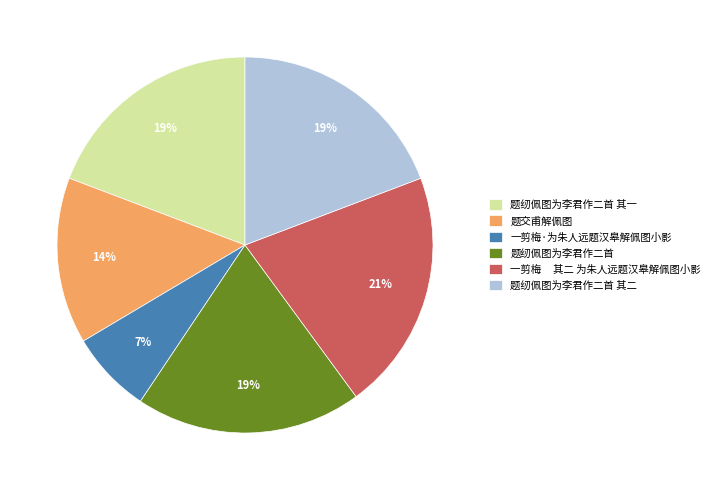

Which has a higher value, 题纫佩图为李君作二首 其二 or 一剪梅·为朱人远题汉皋解佩图小影?

题纫佩图为李君作二首 其二